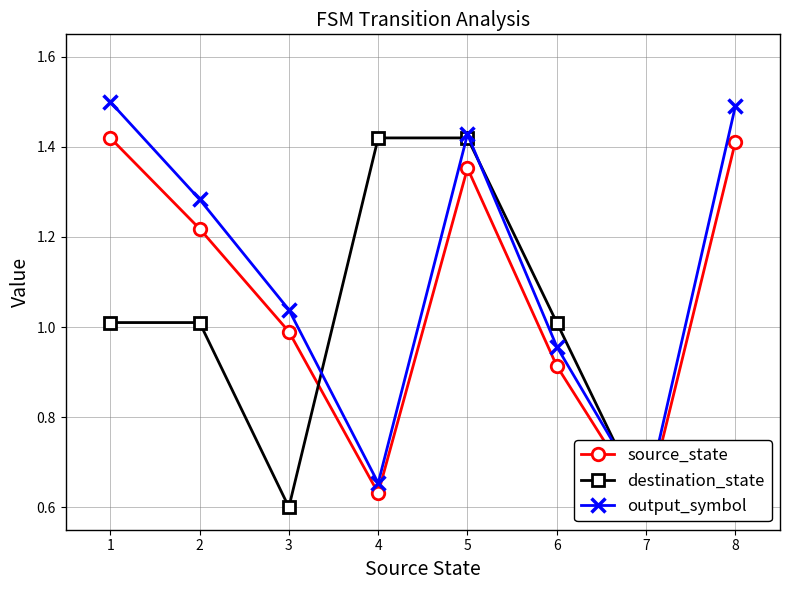

Which series has the largest total across all categories?

output_symbol